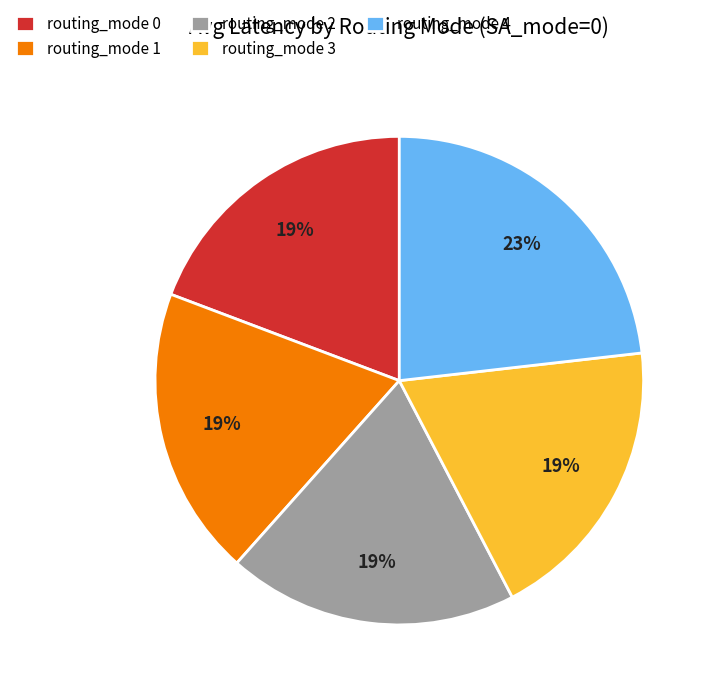

True or false: routing_mode 1 accounts for 13% of the total.

False